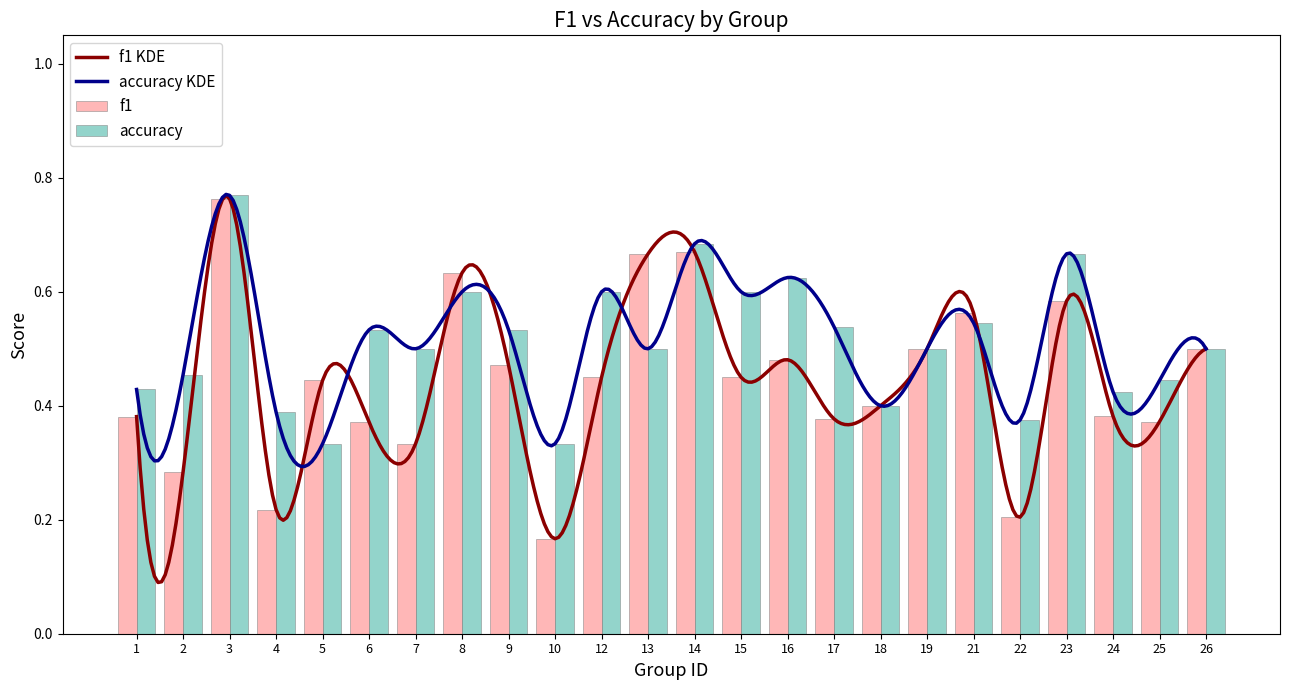

Does the chart contain any negative values?

No